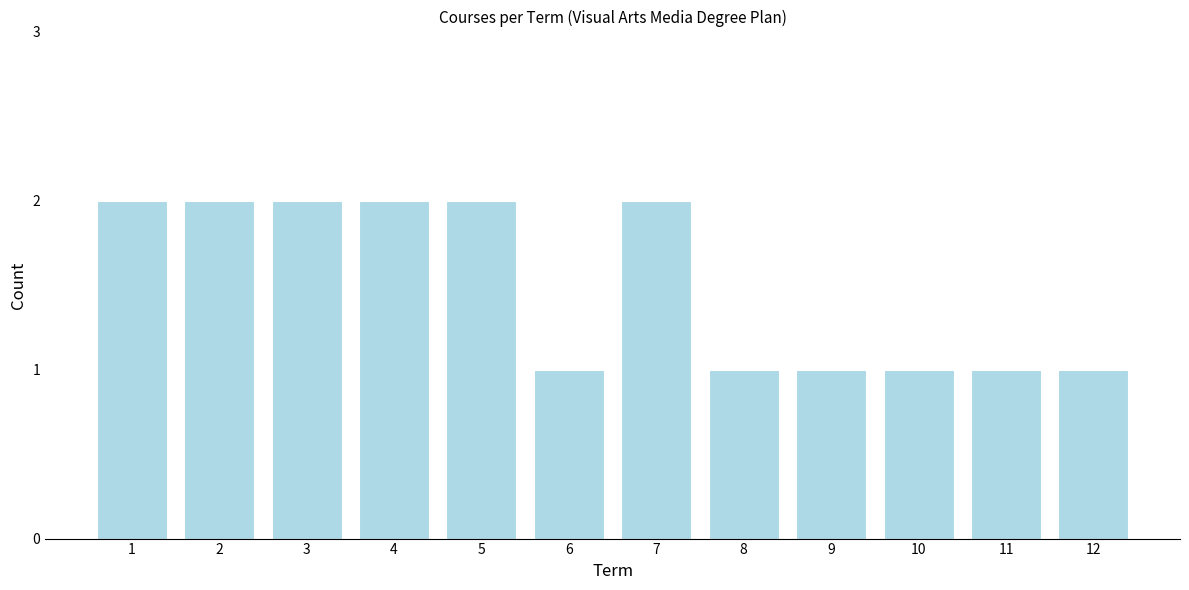

Approximately how many times larger is the value at 11 compared to 8?

1.0